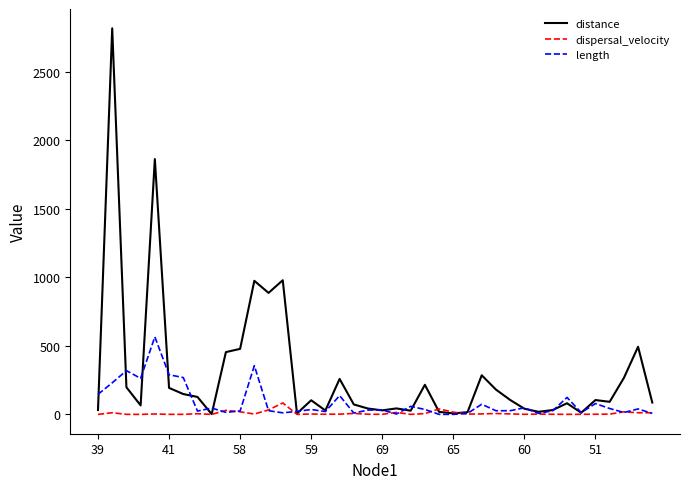

Rank the series by their maximum value, from highest to lowest.

distance, length, dispersal_velocity